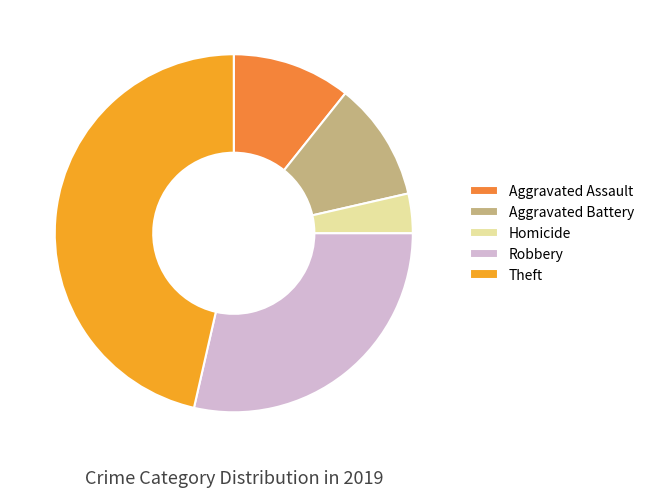

Combined, do Homicide and Aggravated Assault account for over 50%?

No